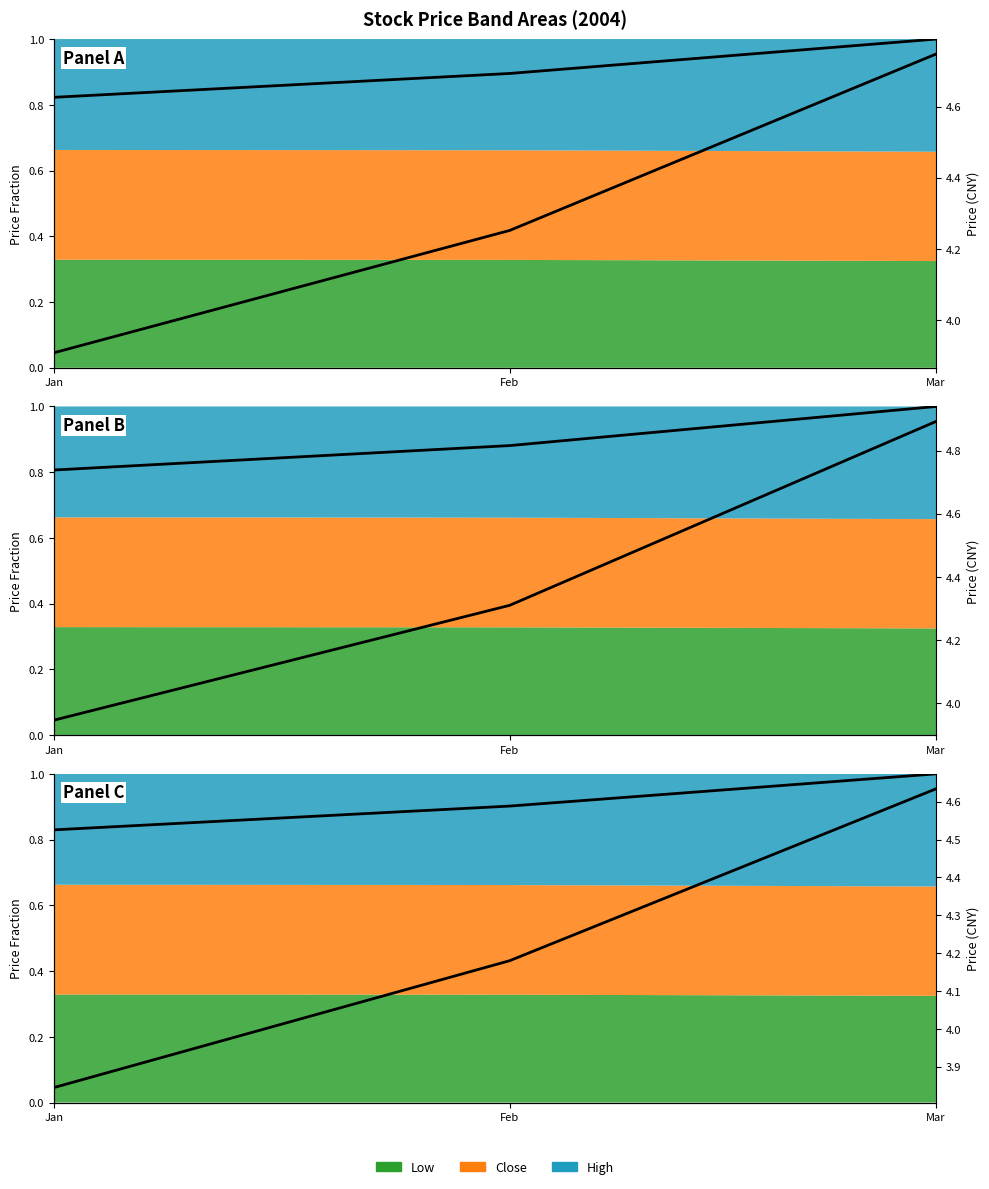

List the labels in order of low value, largest first.

Mar, Feb, Jan